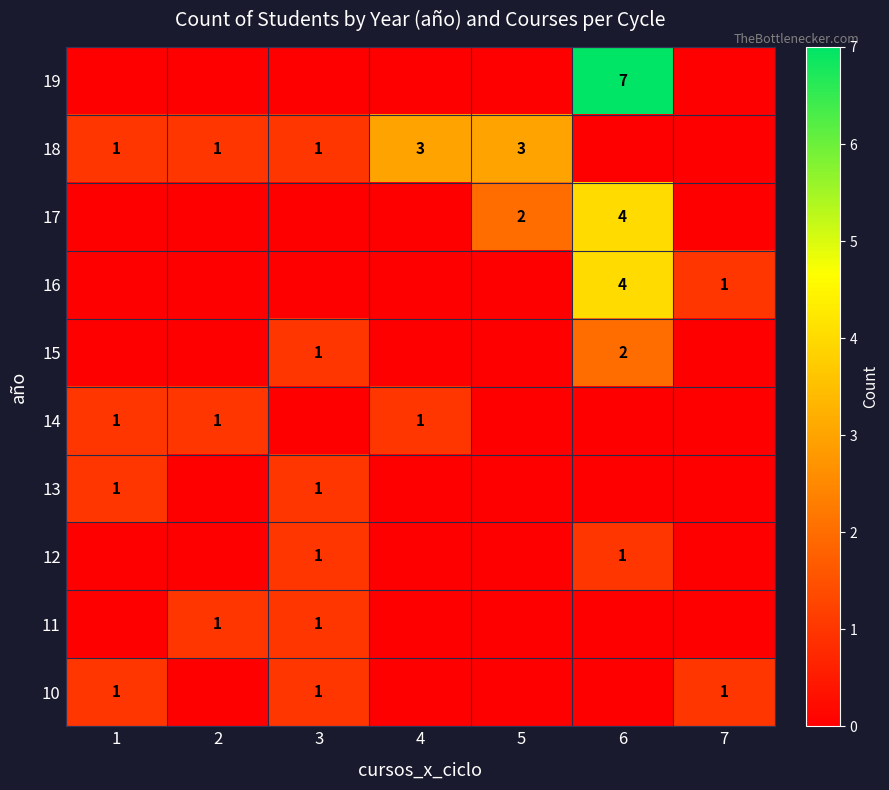

Is it true that 10 equals 2 at 3?

False